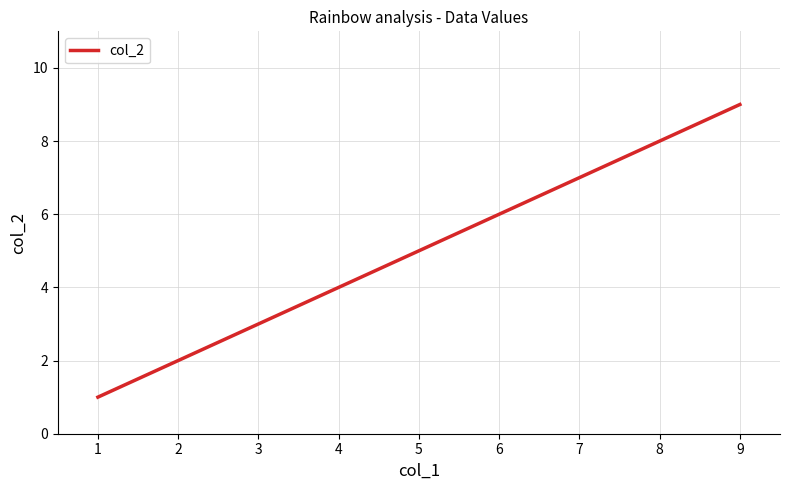

Rank the categories by value from highest to lowest.

9, 7, 1